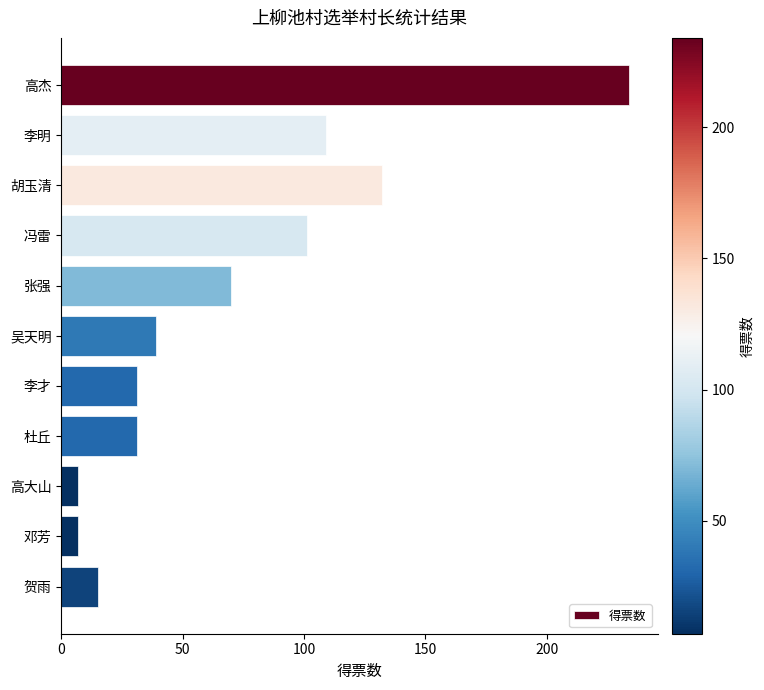

What is the value of the 3rd bar from the top?

132